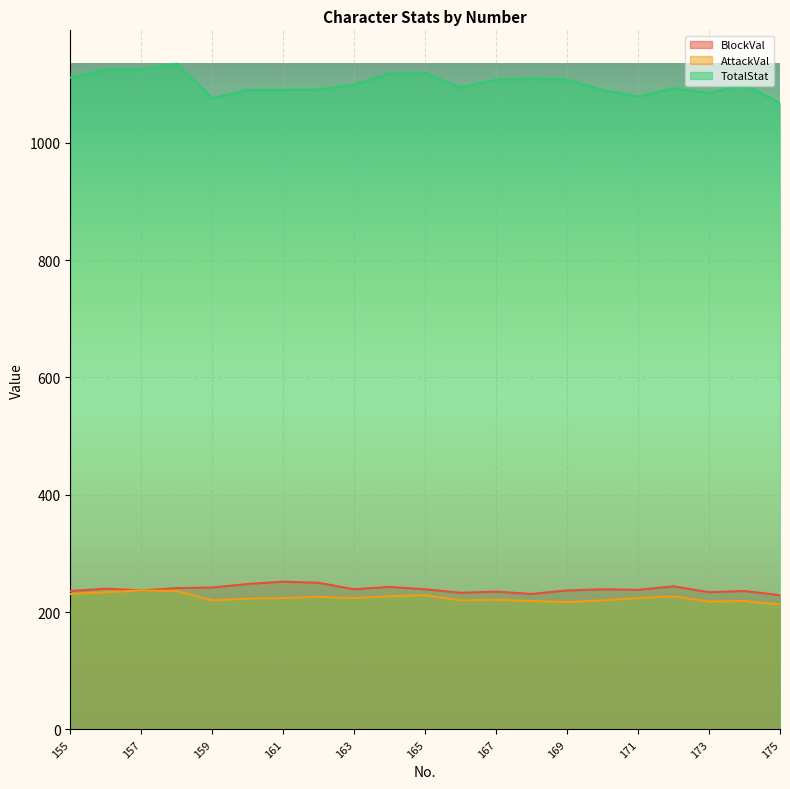

Between 167 and 175, which is larger?

167